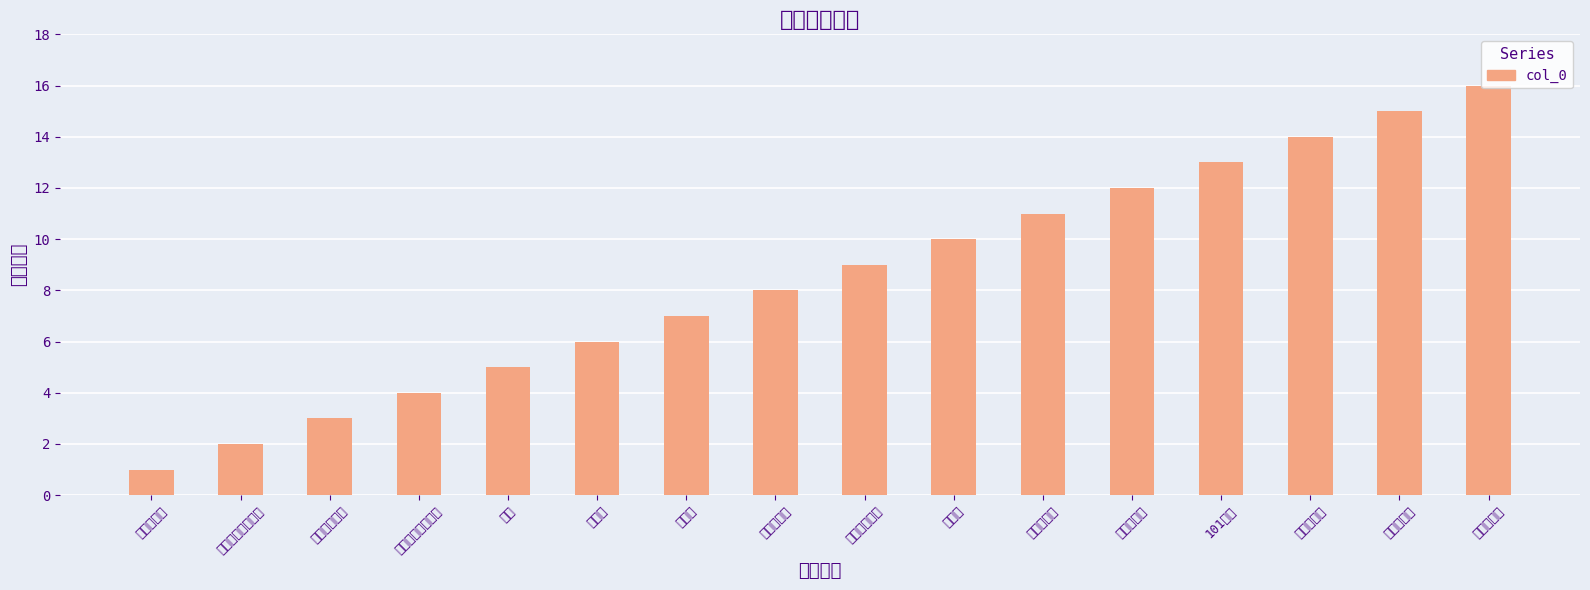

Reading right to left, list all the values displayed in this chart.

热爱老大哥=16	权力即上帝=15	改造温斯顿=14	101号房=13	在友爱部里=12	我们是死者=11	仇恨周=10	他们终于来了=9	独自去偷欢=8	黄金乡=7	我爱你=6	孤生=5	希望在无产者身上=4	无产者不是人=3	思想本身就是犯罪=2	打倒老大哥=1